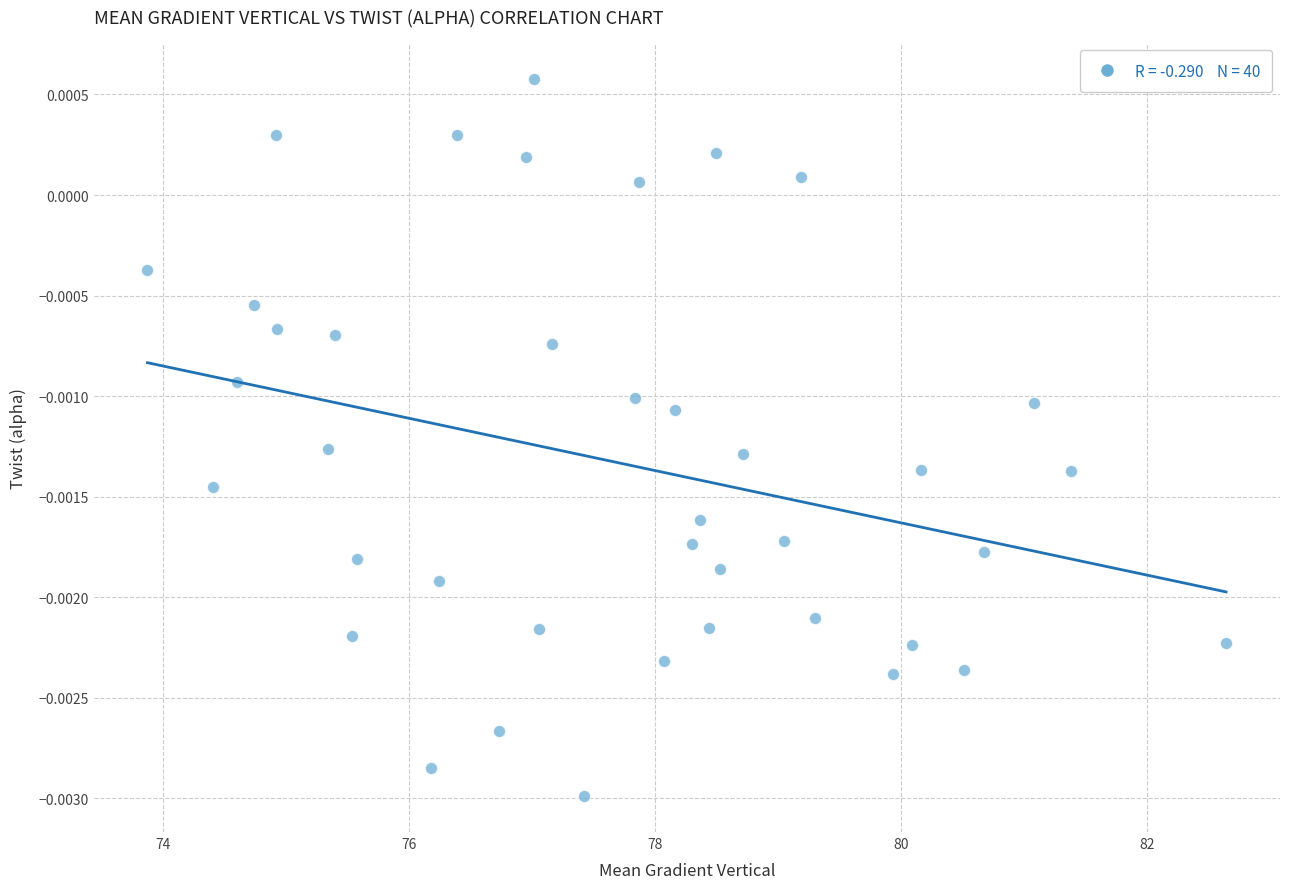

What is the range of X values (max minus min)?

8.8